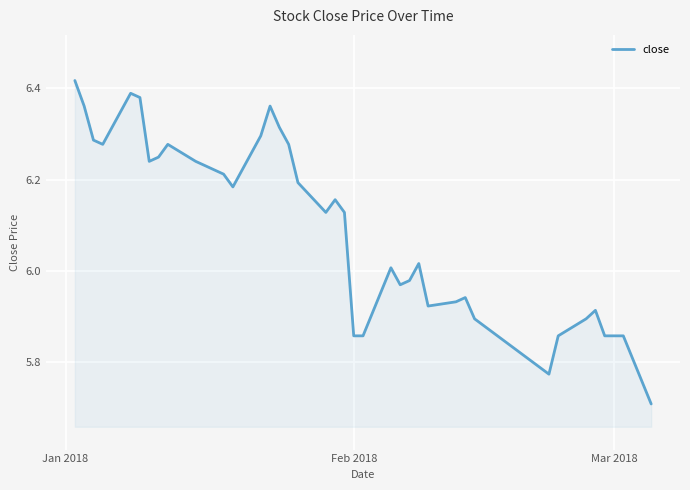

What is the minimum value shown in the chart?

5.7